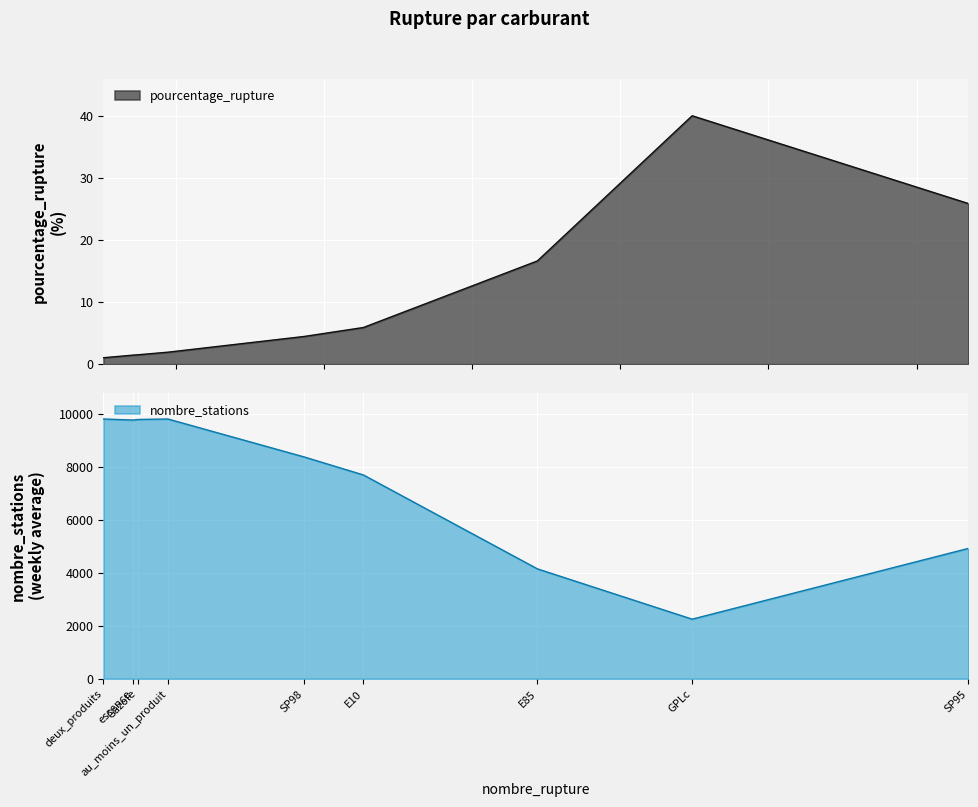

Which label corresponds to the largest value in the chart?

au_moins_un_produit